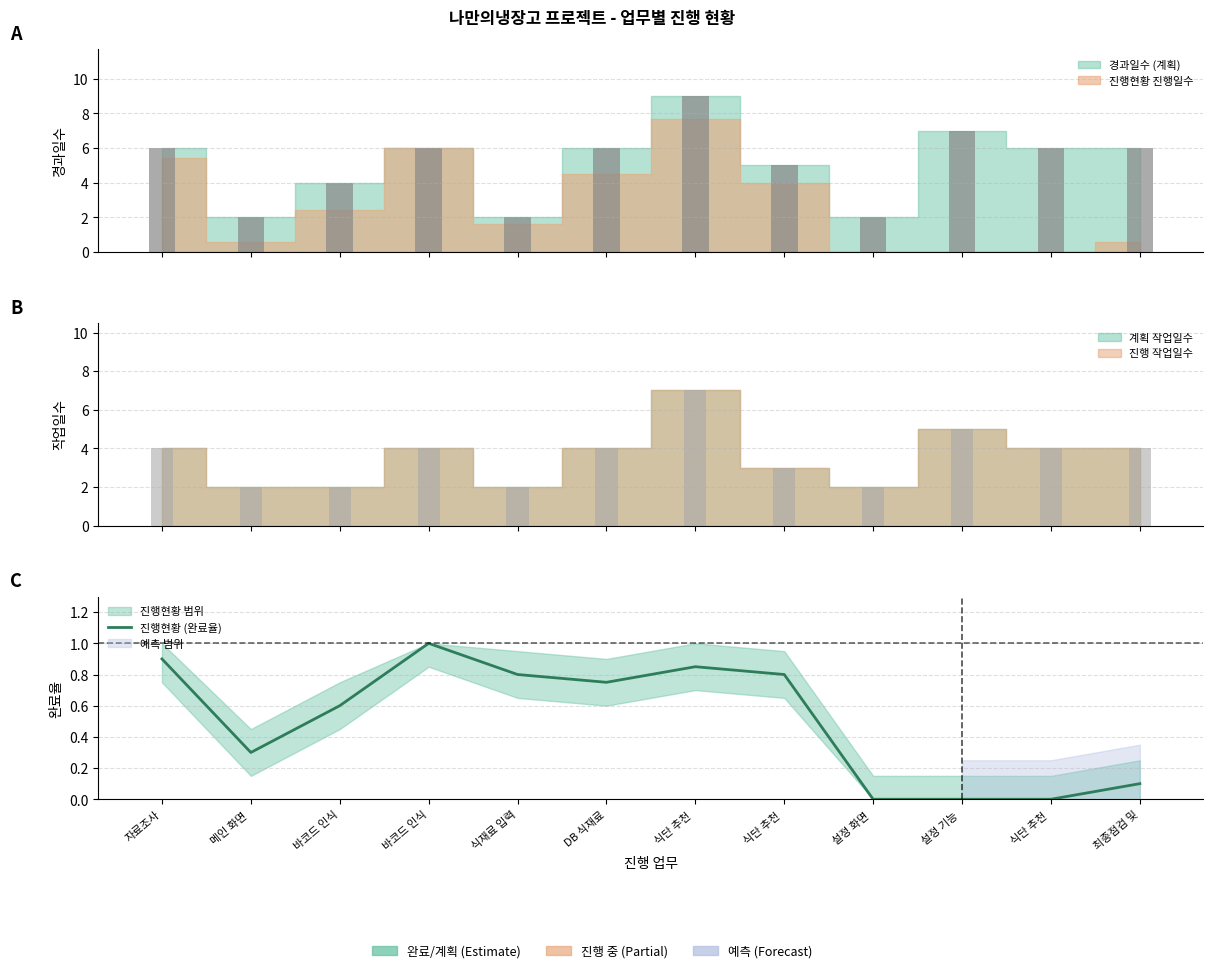

List the labels in order of value, smallest first.

설정 화면 , 설정 기능 , 식단 추천 , 최종점검 및, 메인 화면 , 바코드 인식, DB 식재료, 식재료 입력, 식단 추천 , 식단 추천 , 자료조사, 바코드 인식